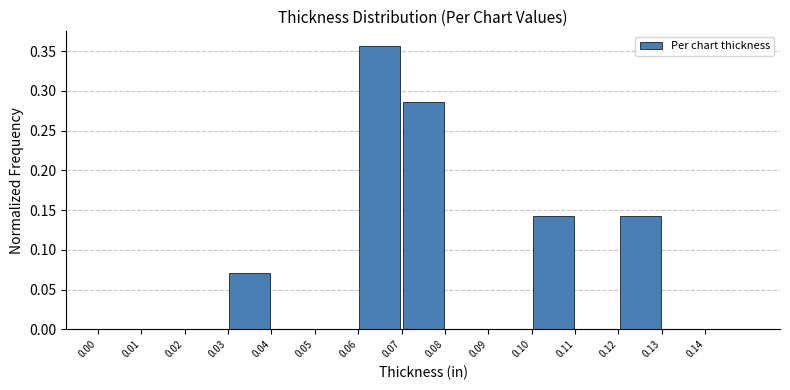

Reading left to right, list every bar in this chart as the range it spans on the x-axis followed by its height. The values are not printed on the chart, so give them approximately, as read against the axis.

0.00 to 0.01: 0
0.01 to 0.02: 0
0.02 to 0.03: 0
0.03 to 0.04: 0.070
0.04 to 0.05: 0
0.05 to 0.06: 0
0.06 to 0.07: 0.355
0.07 to 0.08: 0.285
0.08 to 0.09: 0
0.09 to 0.10: 0
0.10 to 0.11: 0.145
0.11 to 0.12: 0
0.12 to 0.13: 0.145
0.13 to 0.14: 0
0.14 to 0.15: 0